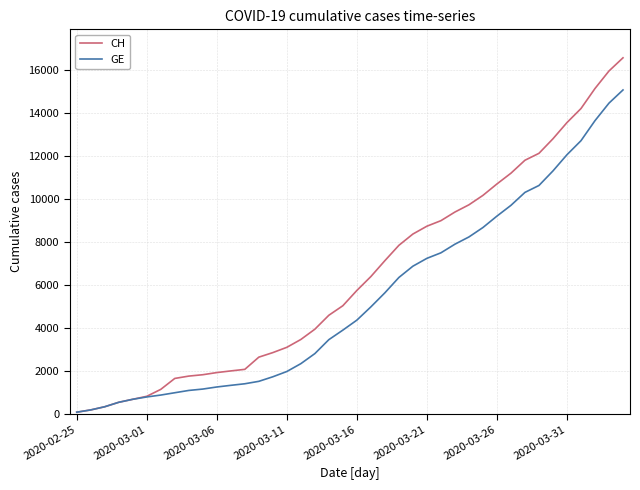

What is the greatest value displayed?

16574